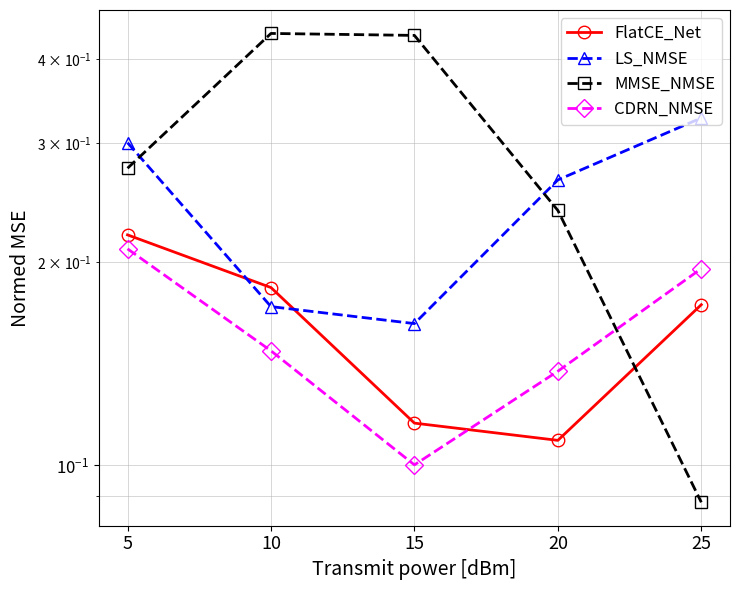

What is the difference between the highest and lowest values at 20?

0.2